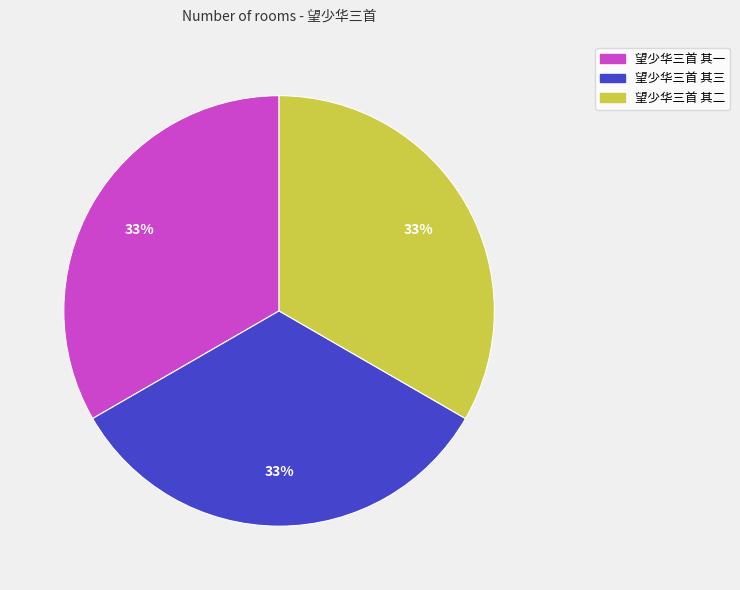

Is it true that 望少华三首 其二 is 33% of the pie?

True